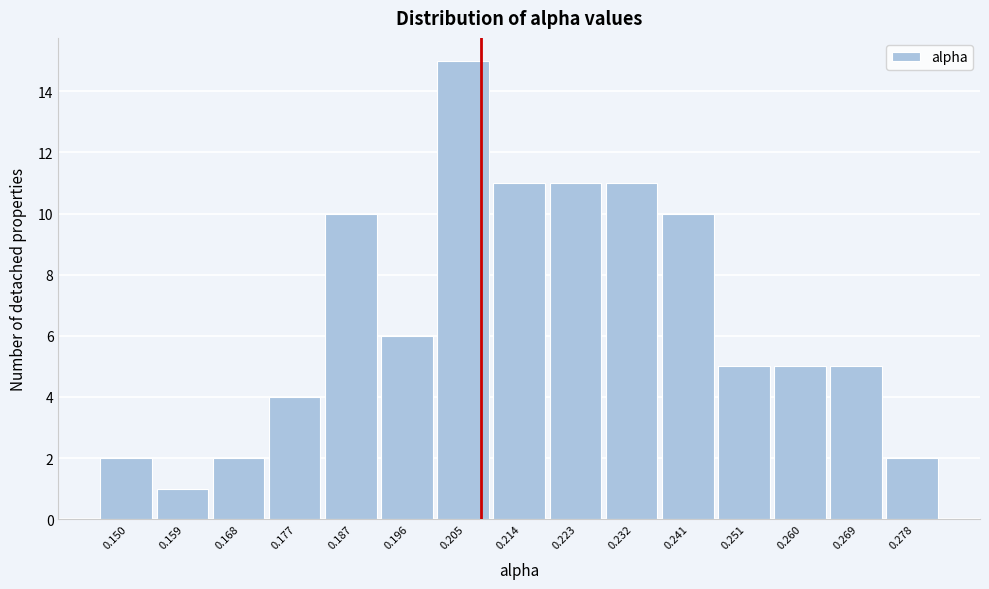

Reading left to right, list all the values displayed in this chart.

0.150=2	0.159=1	0.168=2	0.177=4	0.187=10	0.196=6	0.205=15	0.214=11	0.223=11	0.232=11	0.241=10	0.251=5	0.260=5	0.269=5	0.278=2